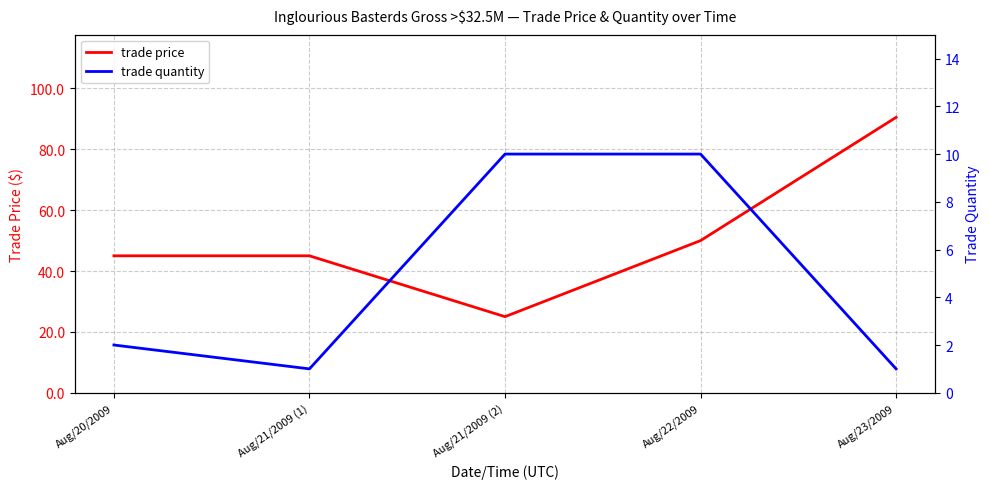

Is it true that trade quantity equals 1.0 at Aug/21/2009 (1)?

True